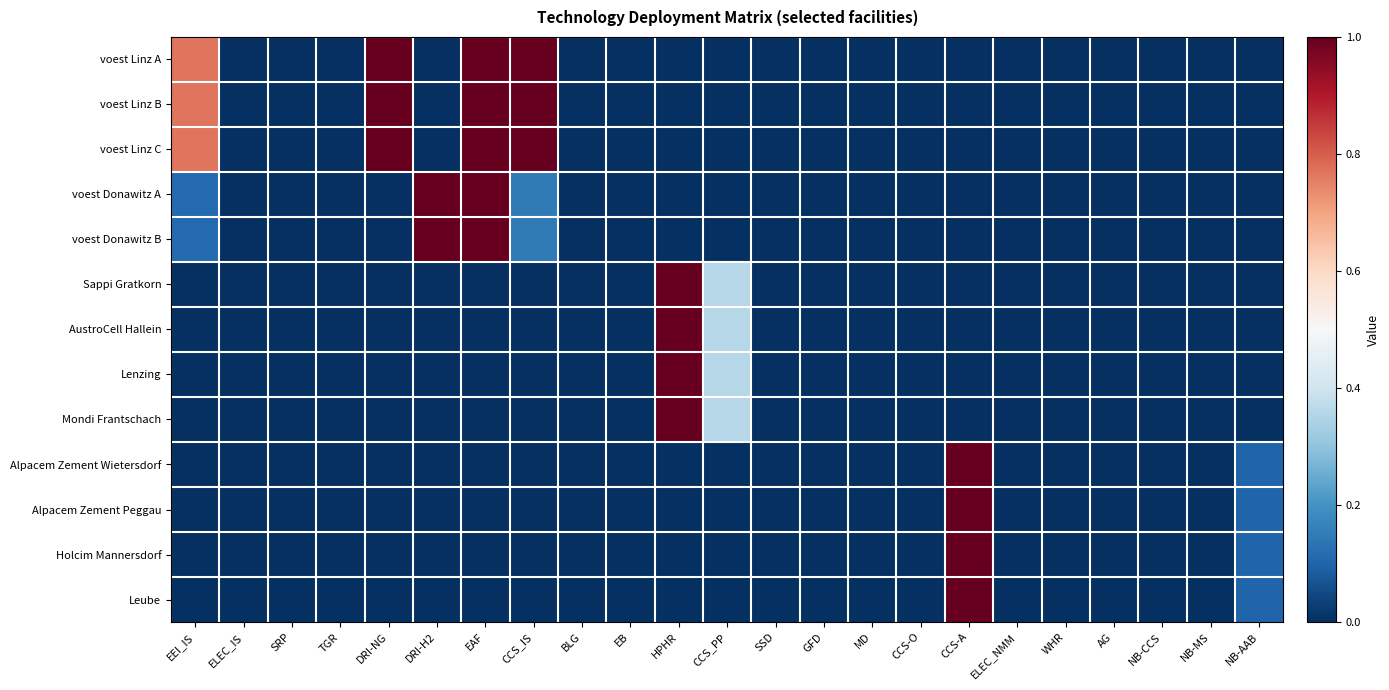

At how many categories does at least one series exceed 0?

9